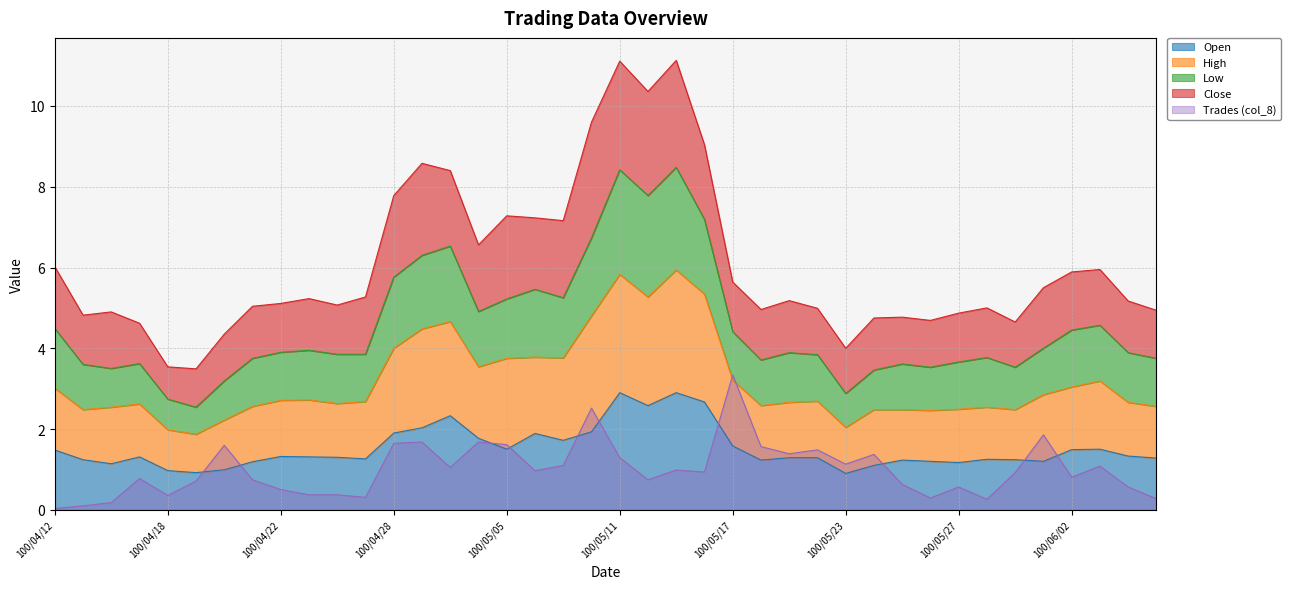

True or false: col_5 has a value of 1.9 at 100/04/14.

False